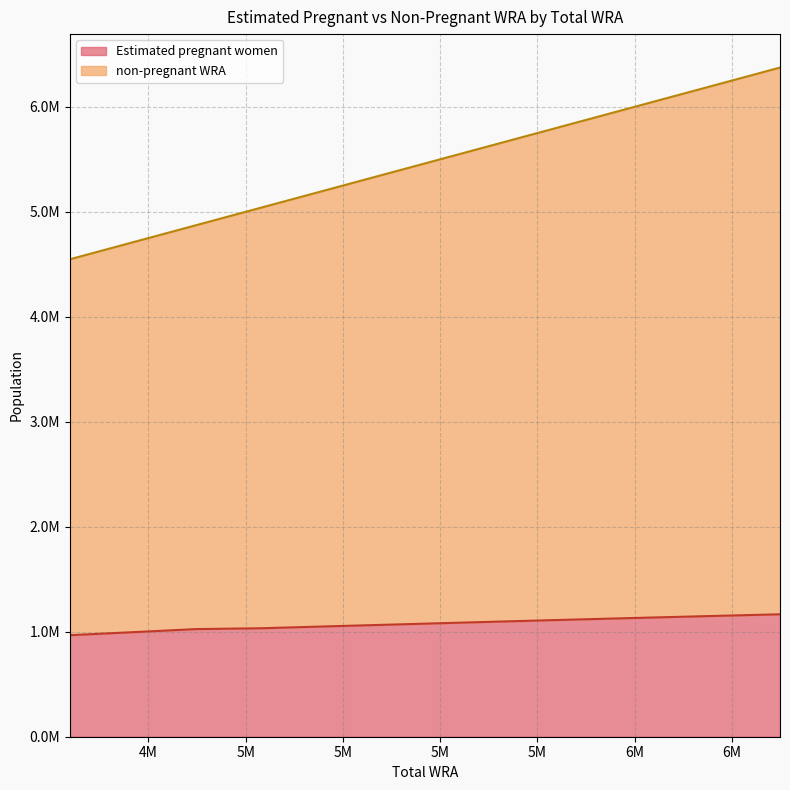

True or false: non-pregnant WRA and Estimated pregnant women intersect in this chart.

False